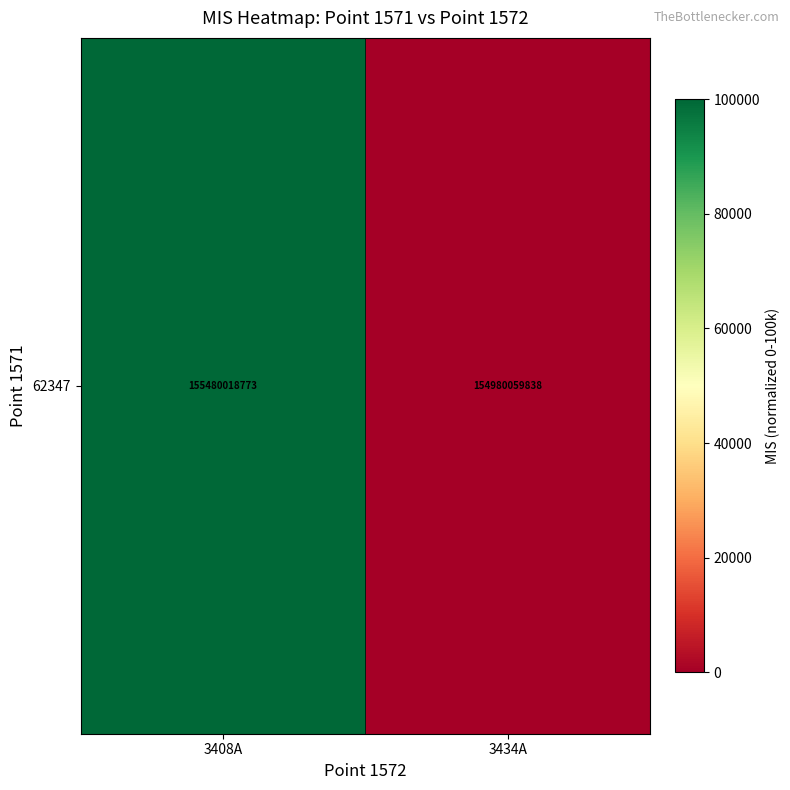

The value at 3434A is 0. True or false?

True